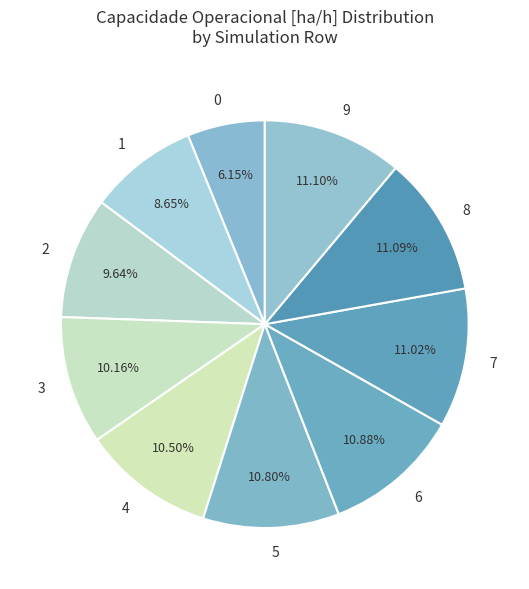

What percentage do 5 and 3 together represent?

21.0%